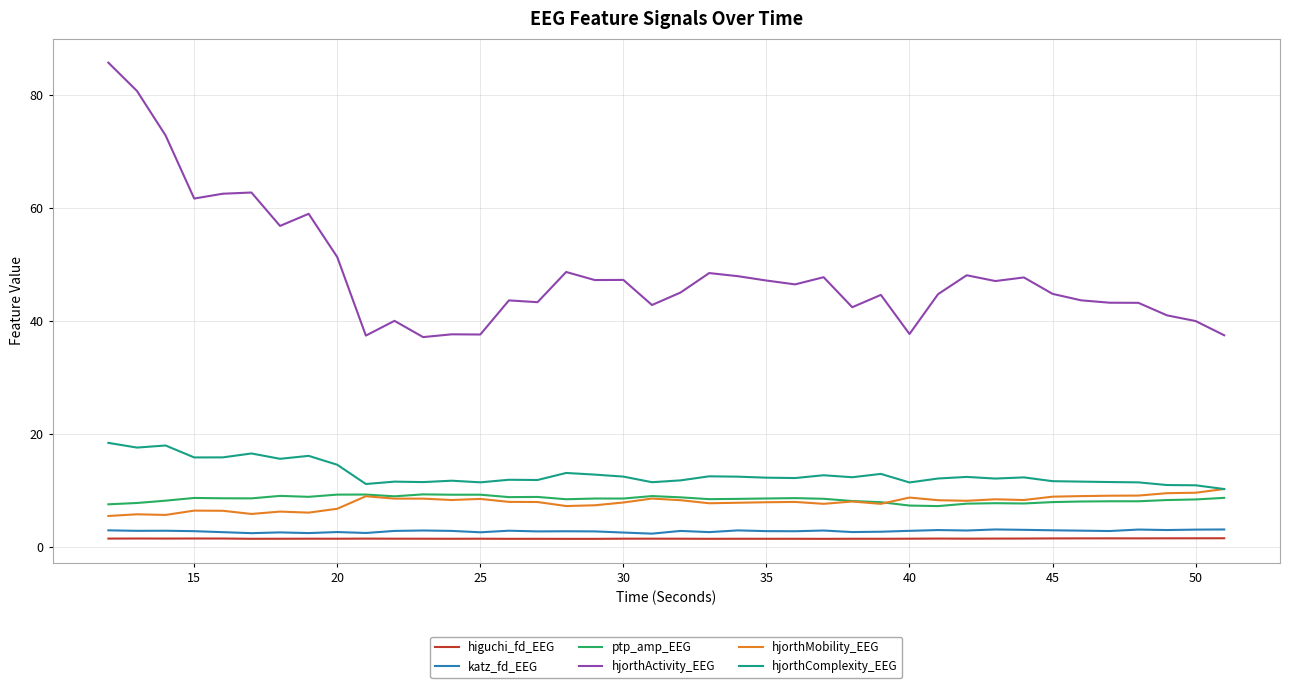

True or false: hjorthMobility_EEG and ptp_amp_EEG intersect in this chart.

True